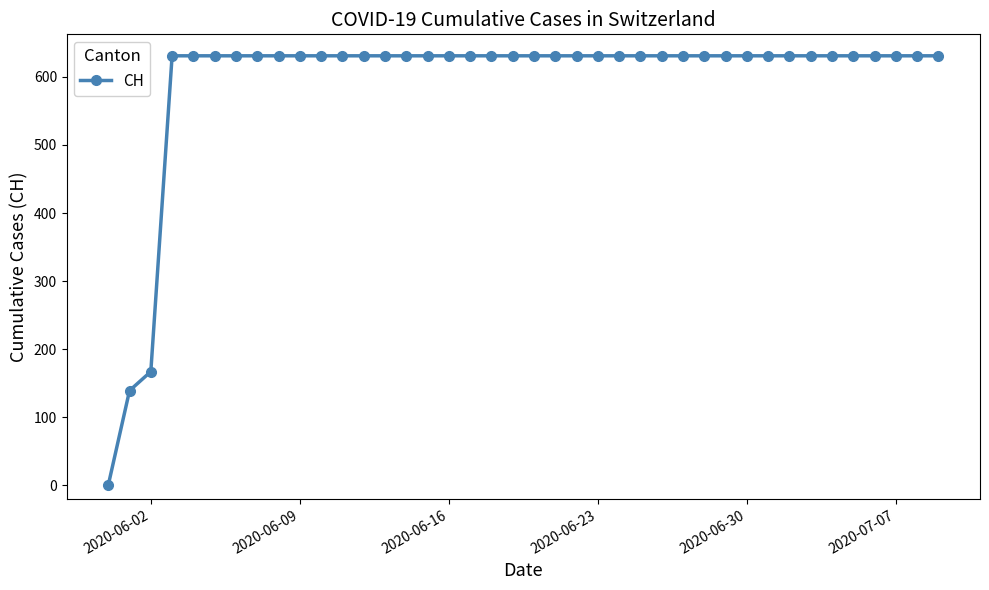

What is the average value?

591